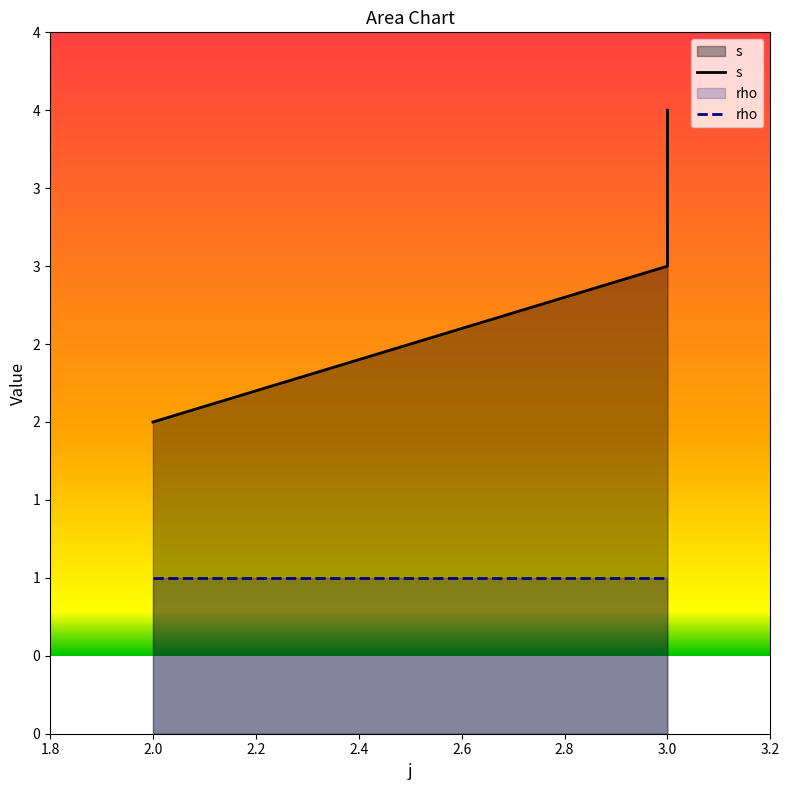

What is the smallest value displayed?

1